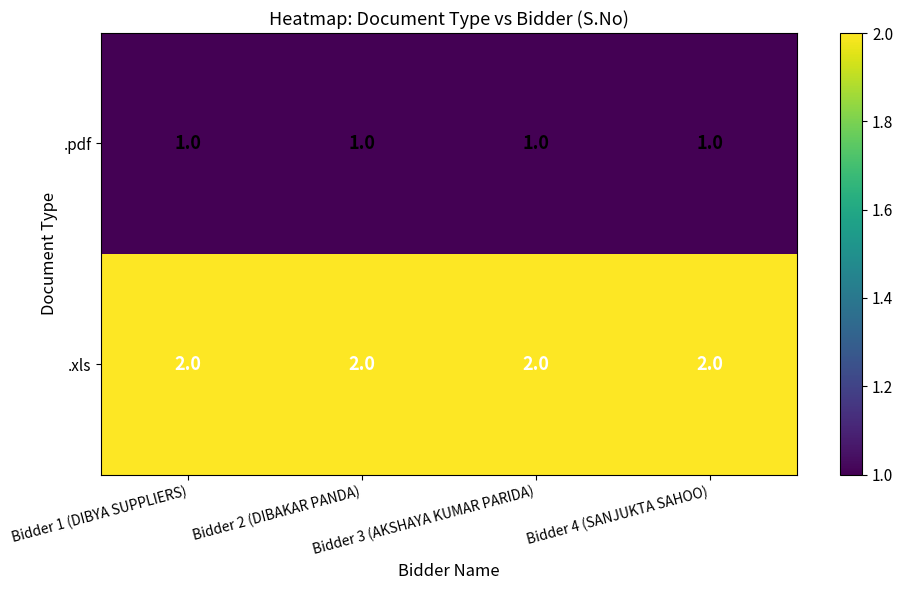

Rank the series by their maximum value, from highest to lowest.

.xls, .pdf